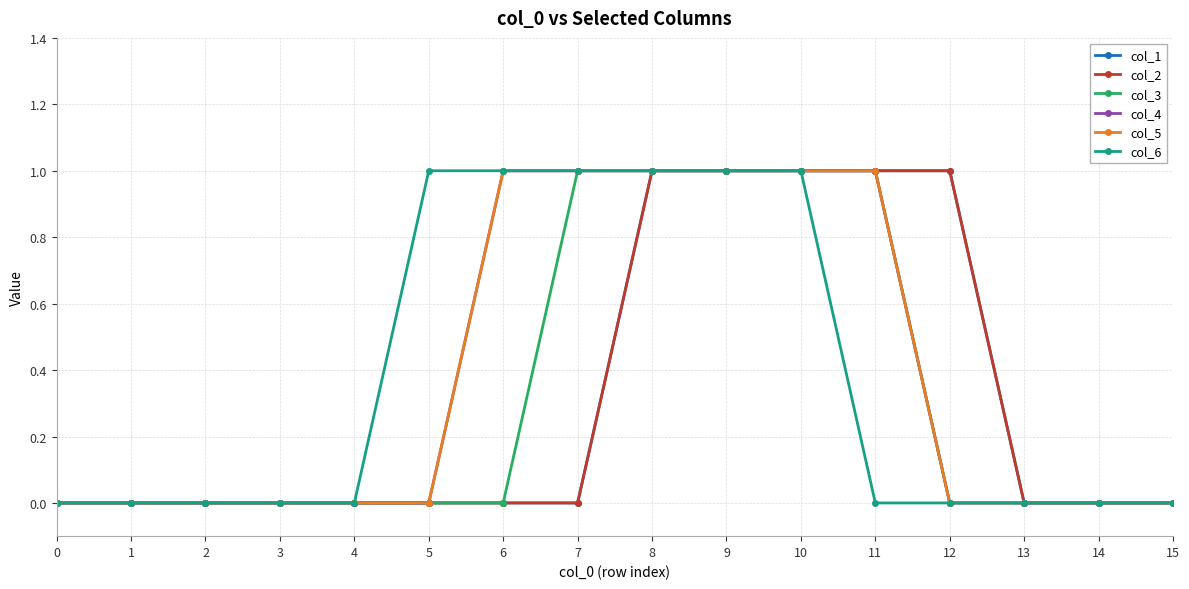

Is this an area chart (filled region under the line)?

No